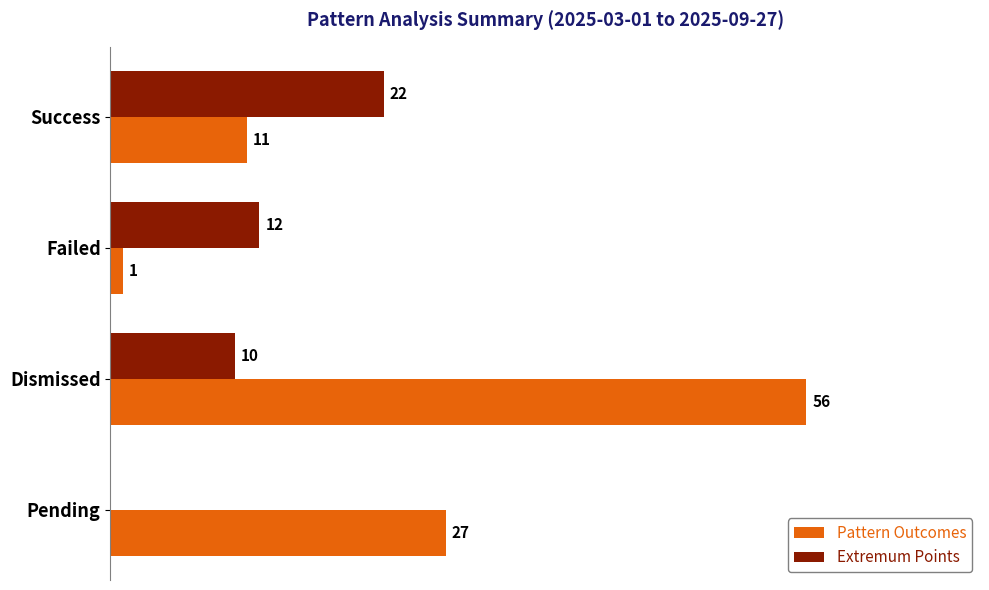

Between Success and Pending, which series saw the biggest shift?

Extremum Points